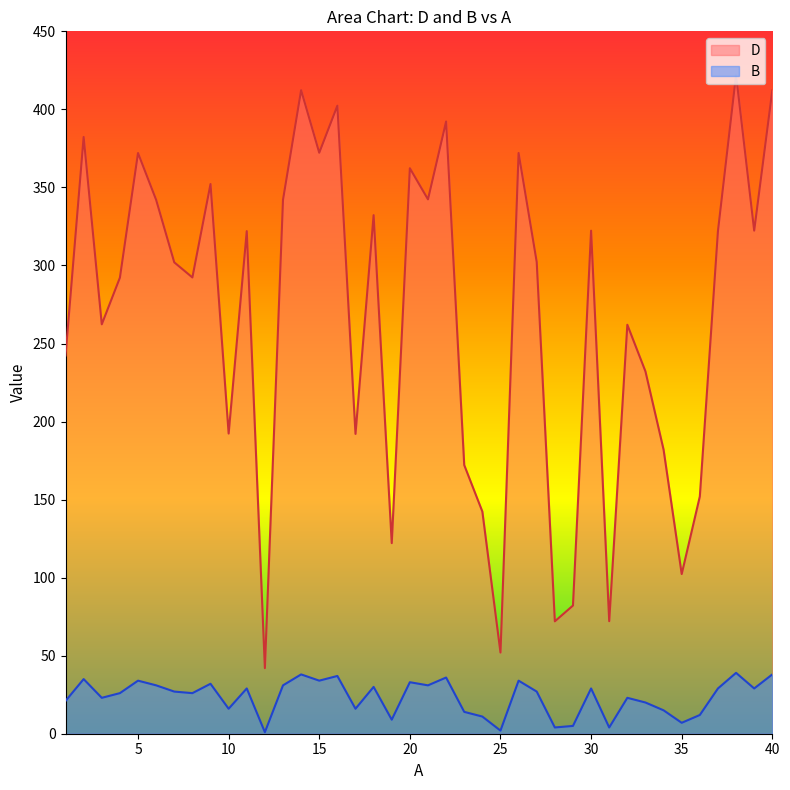

What is the total value across all series at 37?

351.0